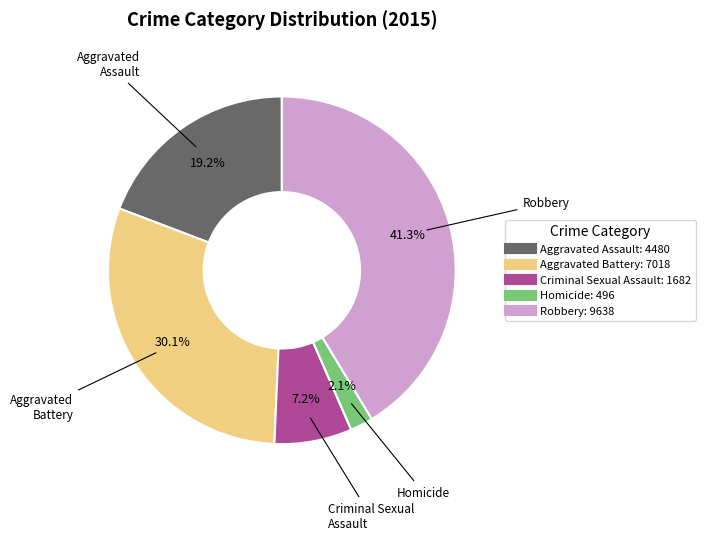

How many slices are in this pie chart?

5